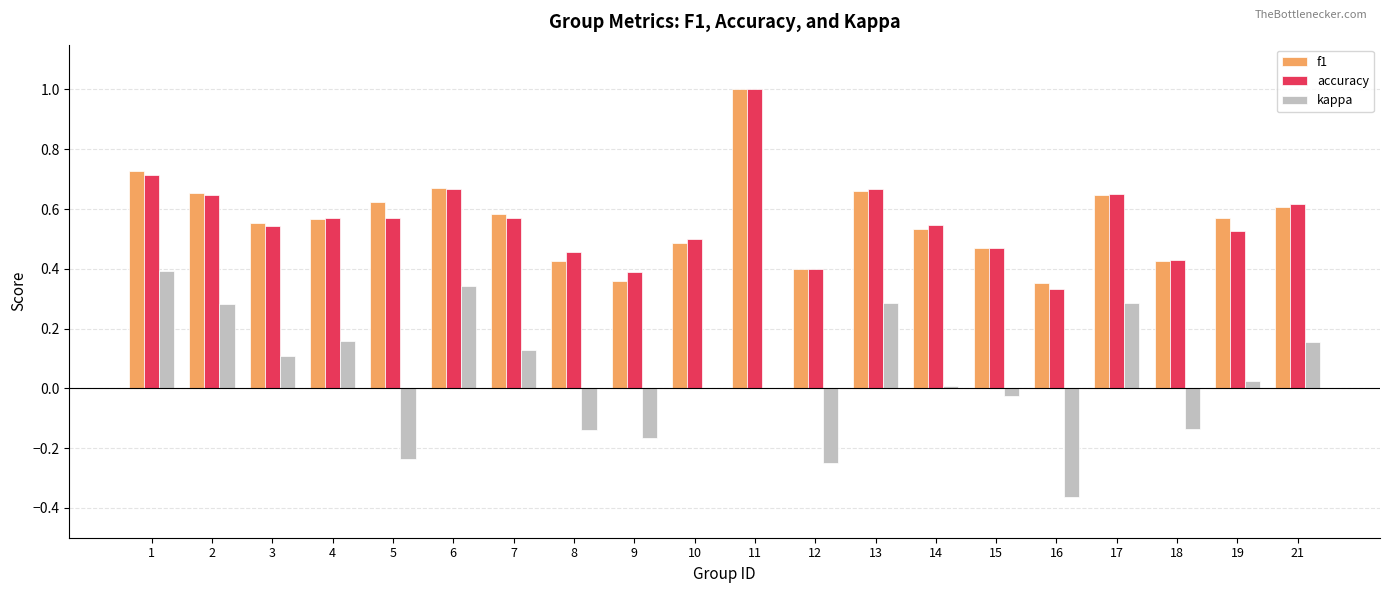

What is the total value across all series at 4?

1.3